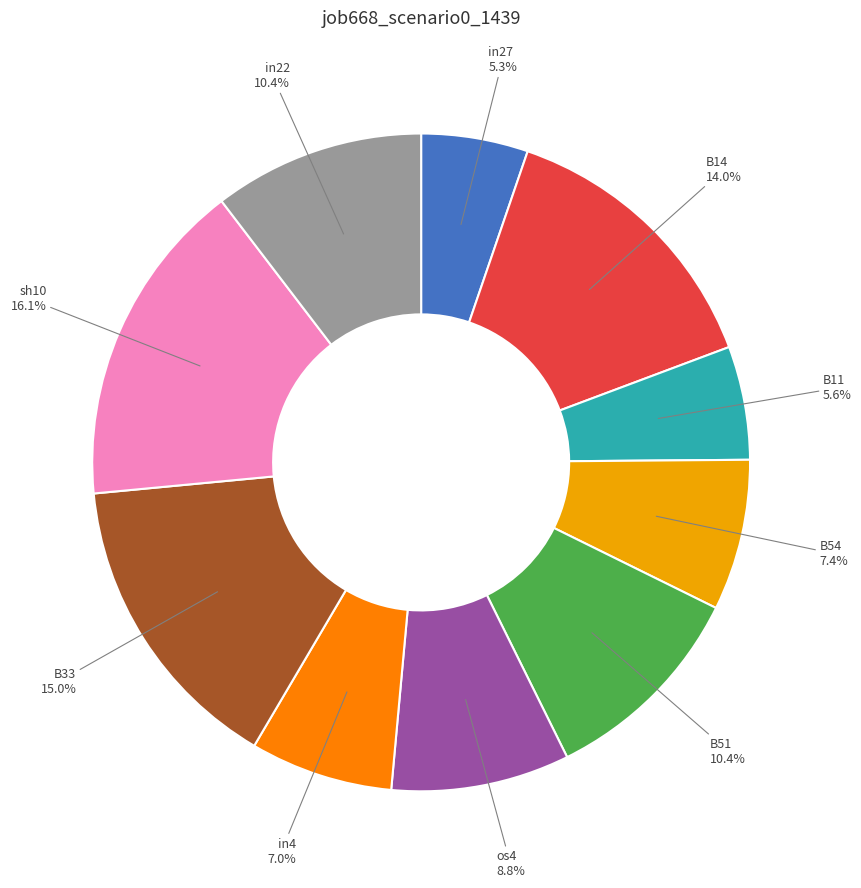

Is there any slice that represents more than half of the pie?

No